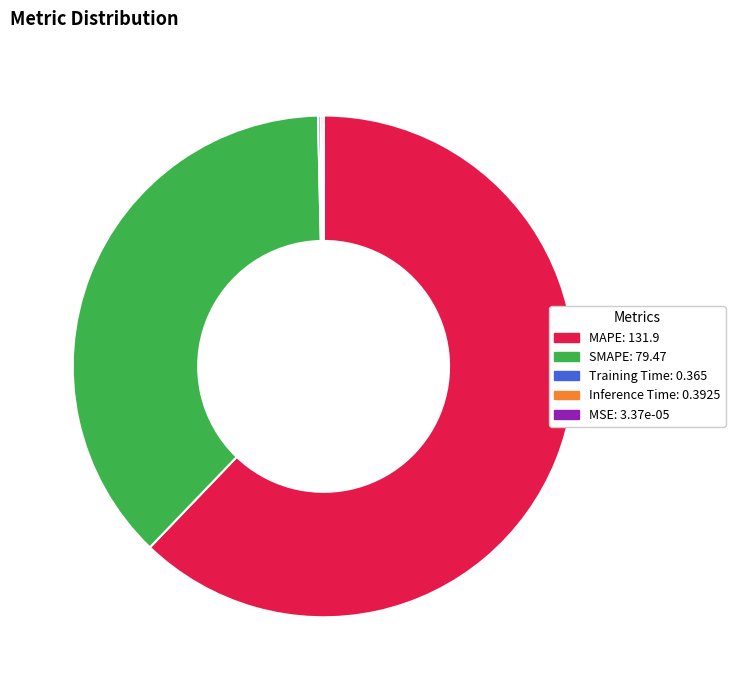

Does MAPE represent more than half of the total?

Yes